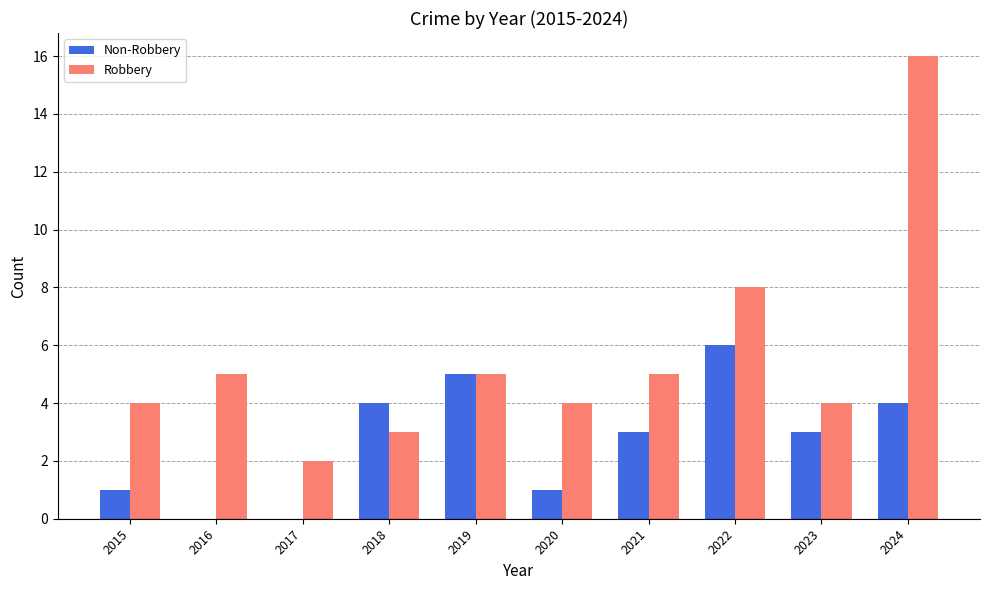

Reading right to left, list all the values displayed in this chart.

Non-Robbery: 2024=4	2023=3	2022=6	2021=3	2020=1	2019=5	2018=4	2017=0	2016=0	2015=1
Robbery: 2024=16	2023=4	2022=8	2021=5	2020=4	2019=5	2018=3	2017=2	2016=5	2015=4